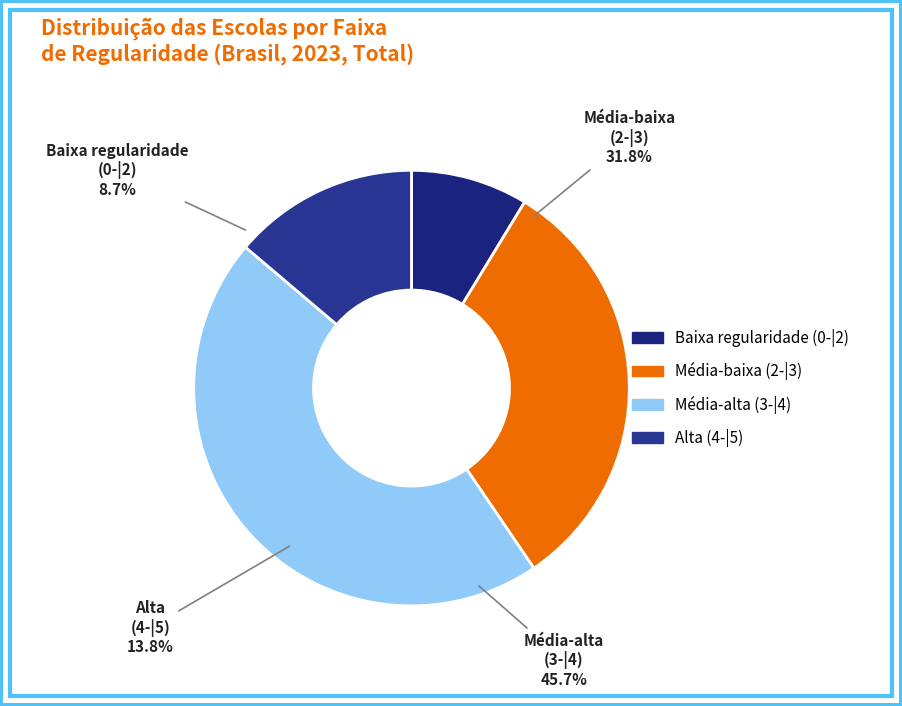

What is the change in value from Média-baixa (2-|3) to Alta (4-|5)?

-18.0